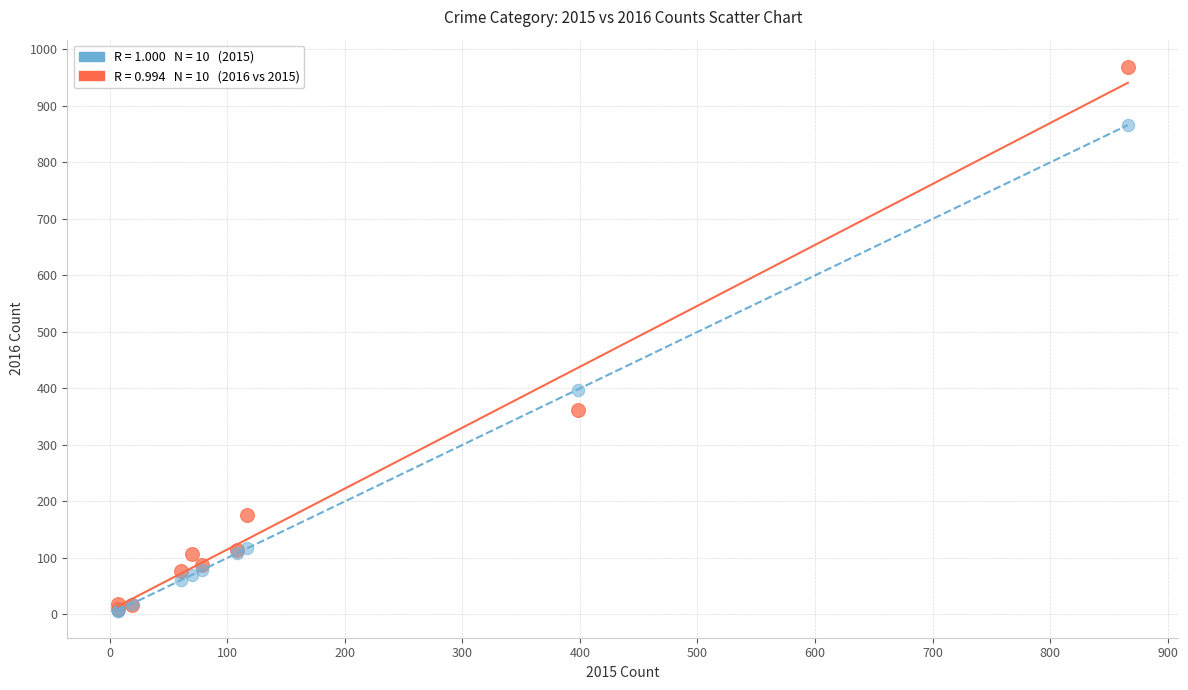

Across all series, what Y value is closest to 488?

398